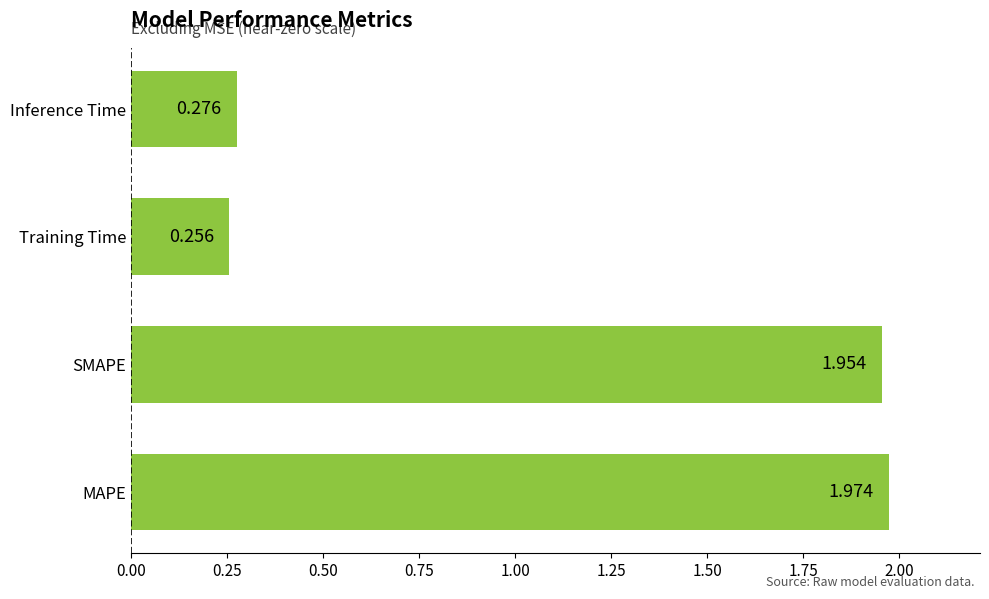

Which label corresponds to the smallest value in the chart?

Training Time